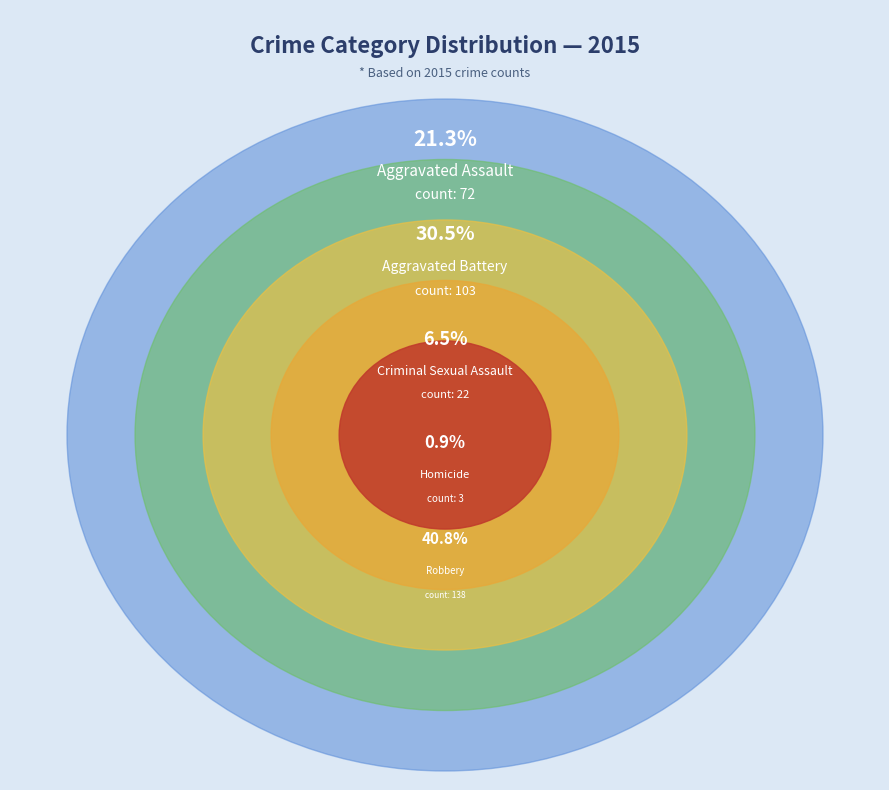

Which slice is the smallest?

Homicide